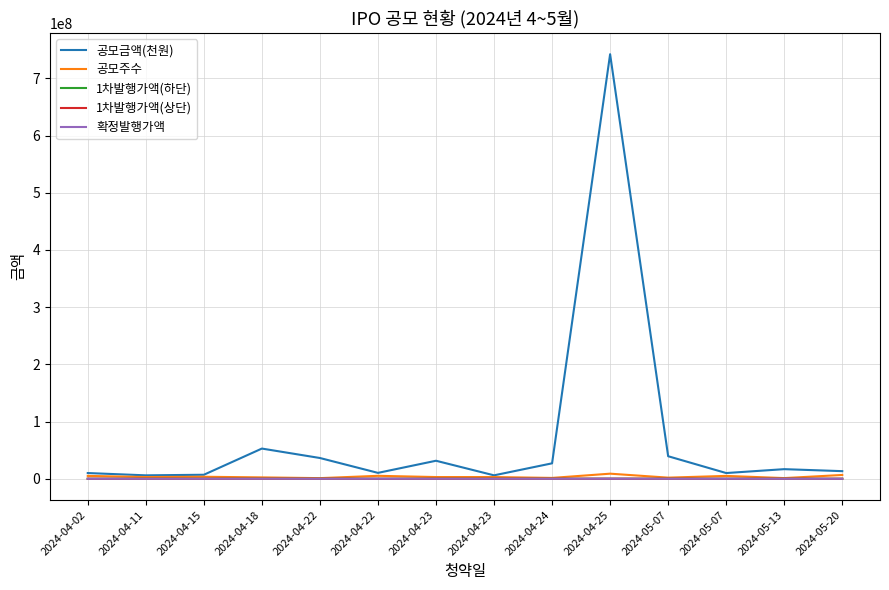

Is it true that 1차발행가액(상단) equals 23720 at 2024-04-18?

False